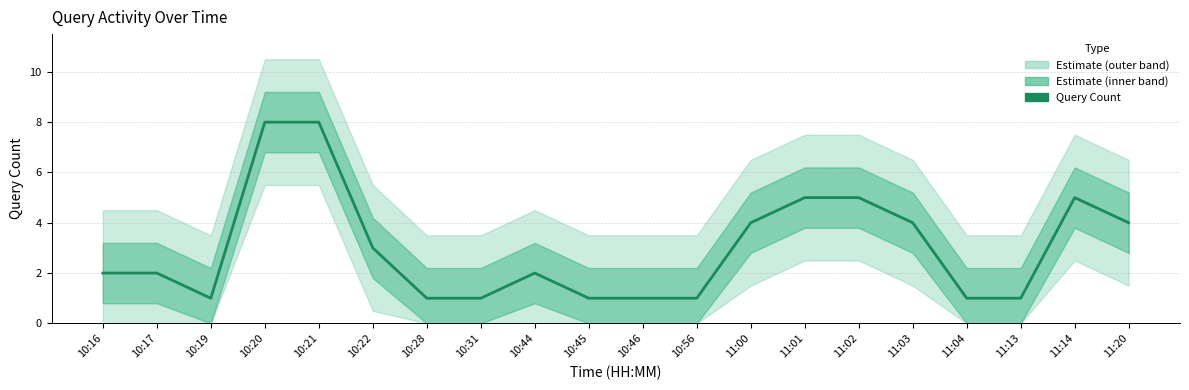

At which category does the data reach its first local valley?

10:19